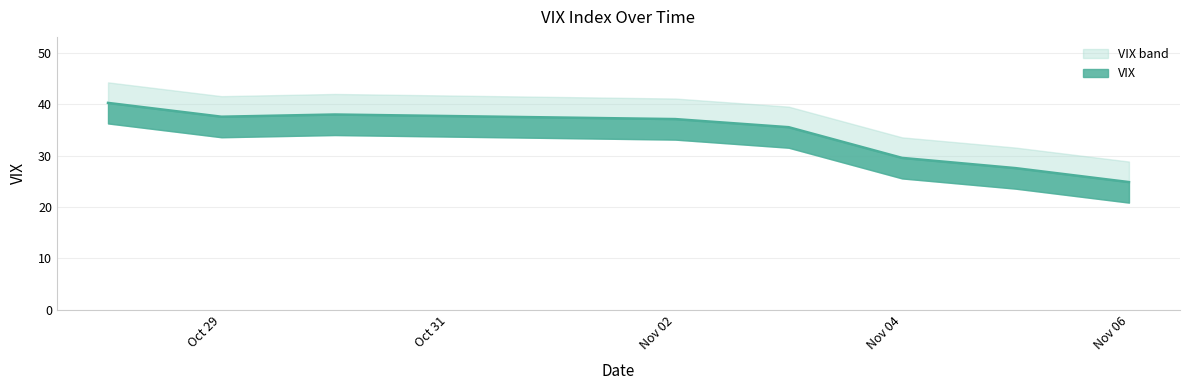

Between 2020-10-28 and 2020-10-29, which is larger?

2020-10-28